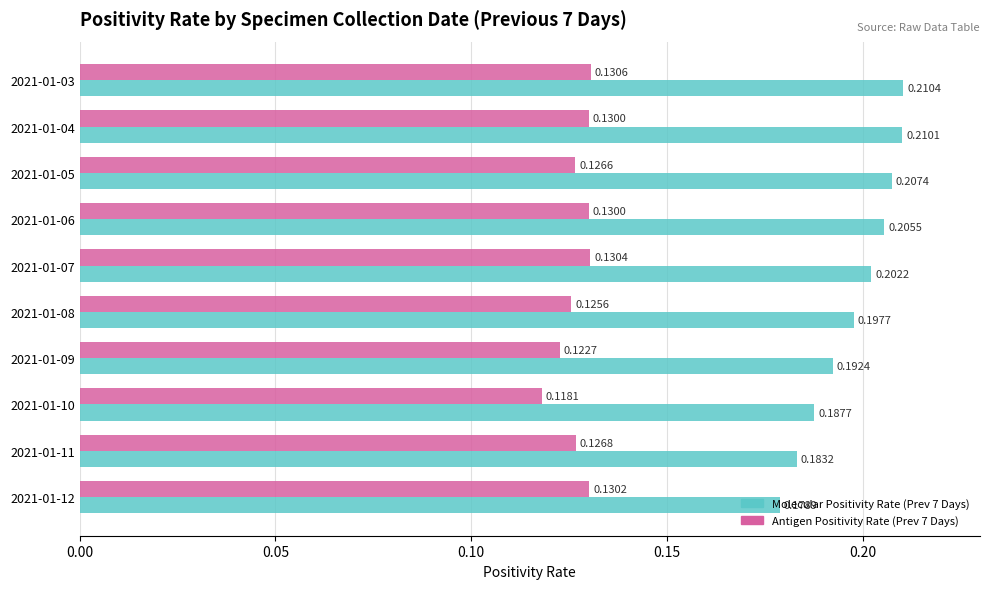

What is the sum of all Antigen Positivity Rate (Prev 7 Days) values?

1.3